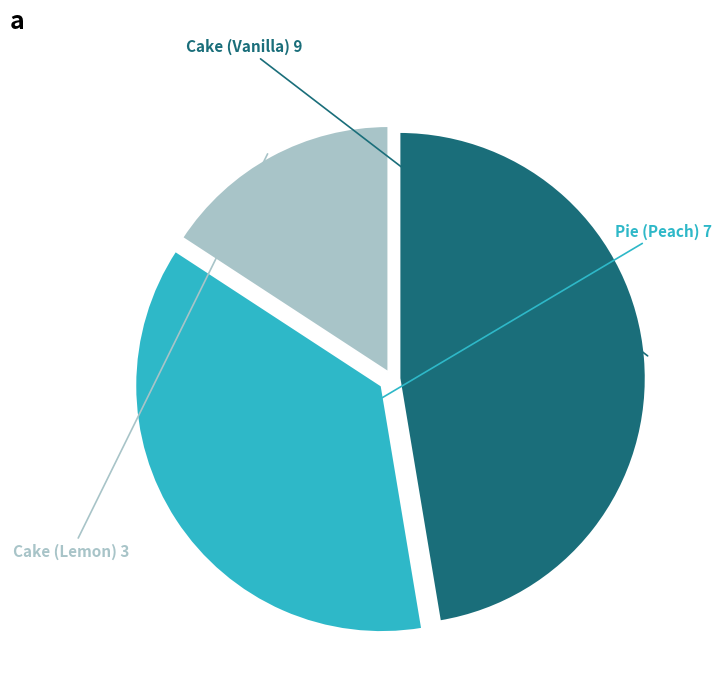

The Cake (Lemon) slice represents 27% of the pie. True or false?

False